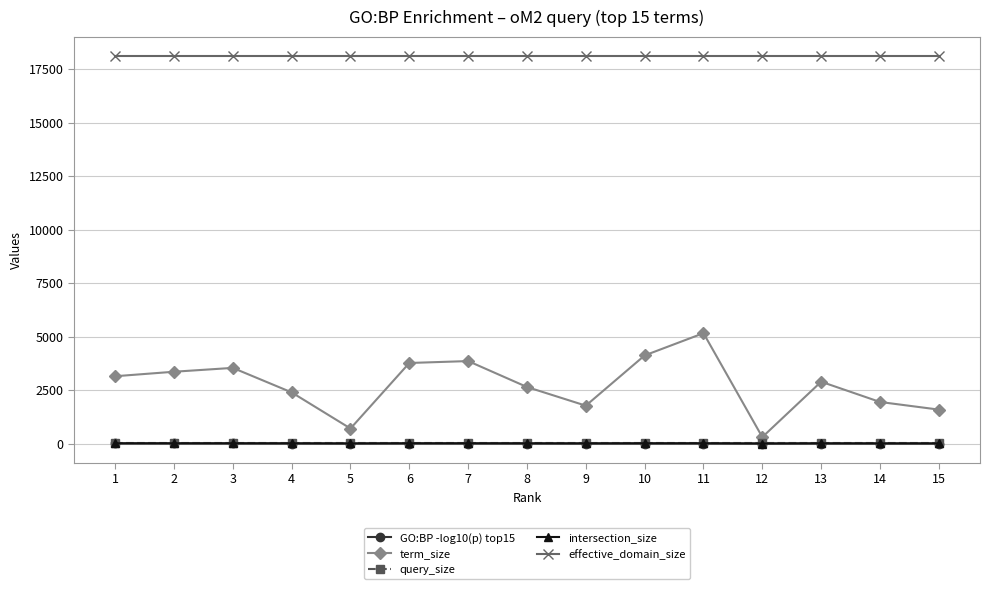

What is the approximate value of intersection_size at 6?

19.0